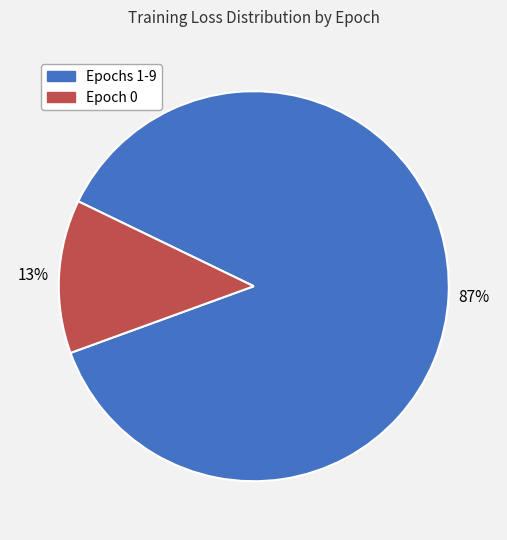

To the nearest percent, what is the average slice percentage?

50%